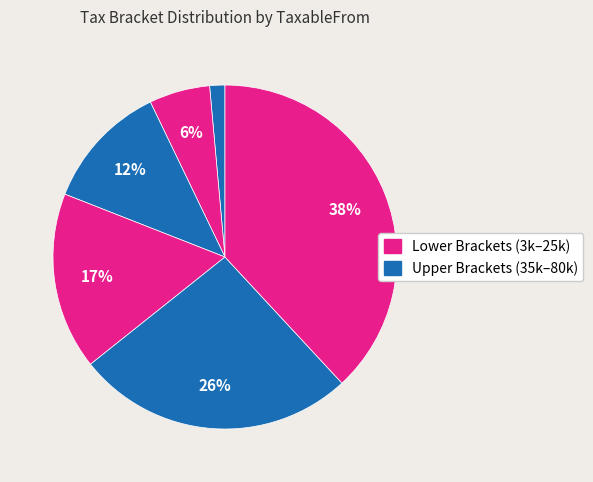

Does any single category account for the majority?

No